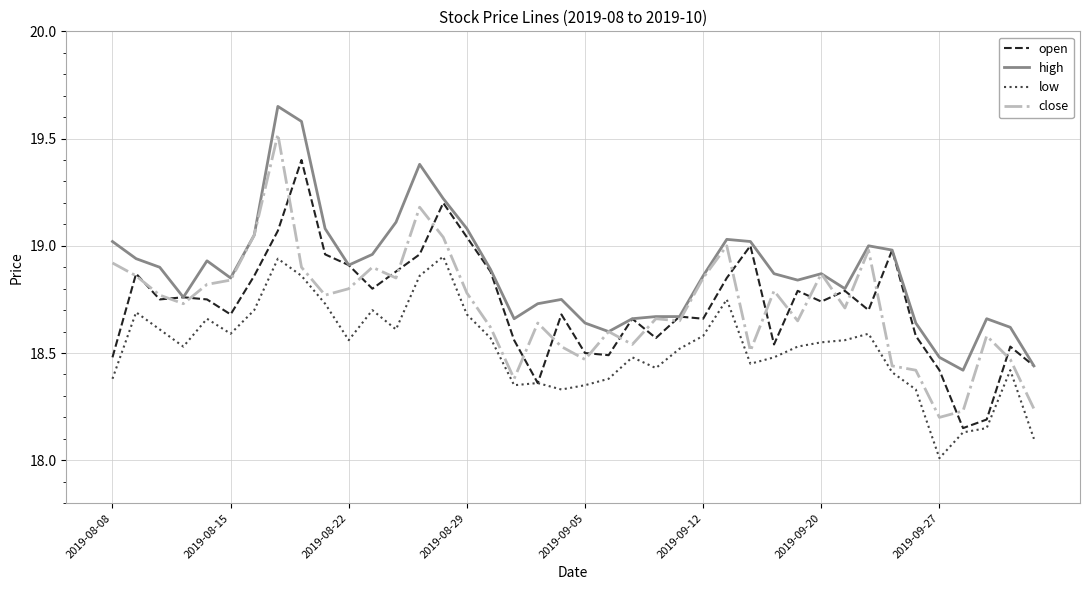

List the series in order of their peak value, lowest first.

low, open, close, high